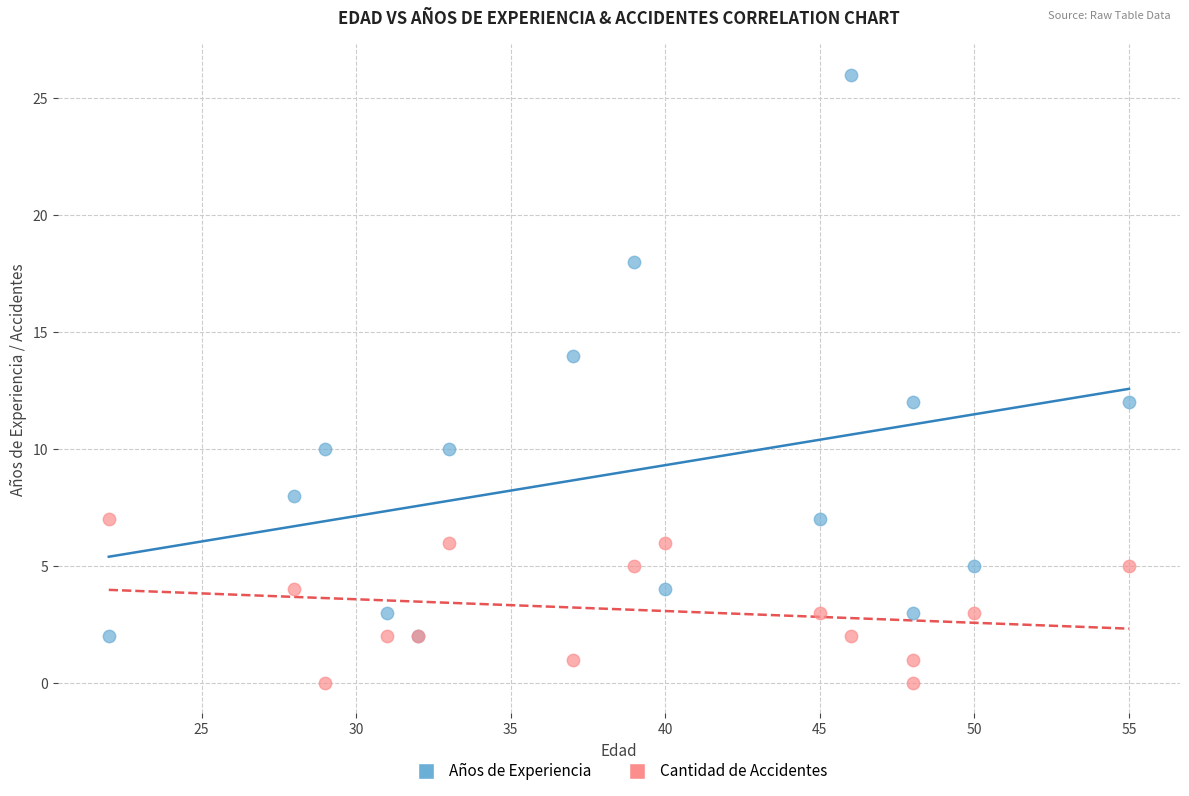

What are all the series names shown in the legend?

Años de Experiencia, Cantidad de Accidentes